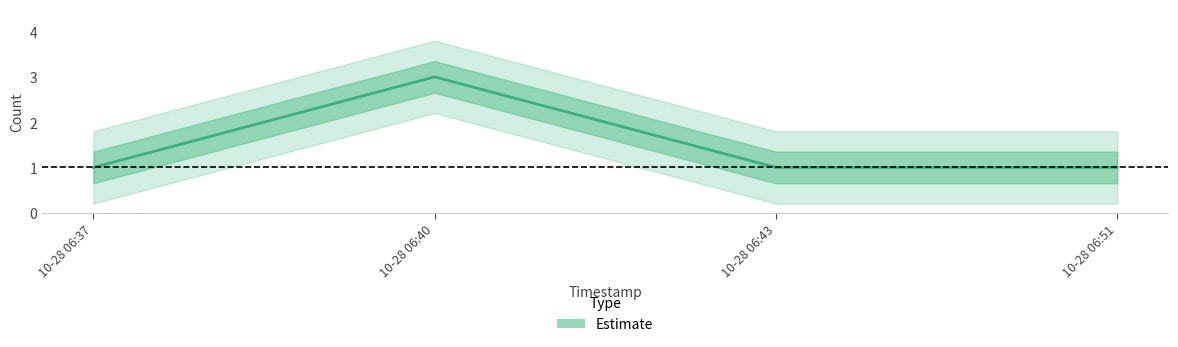

True or false: the data shows 1 at 10-28 06:40.

False